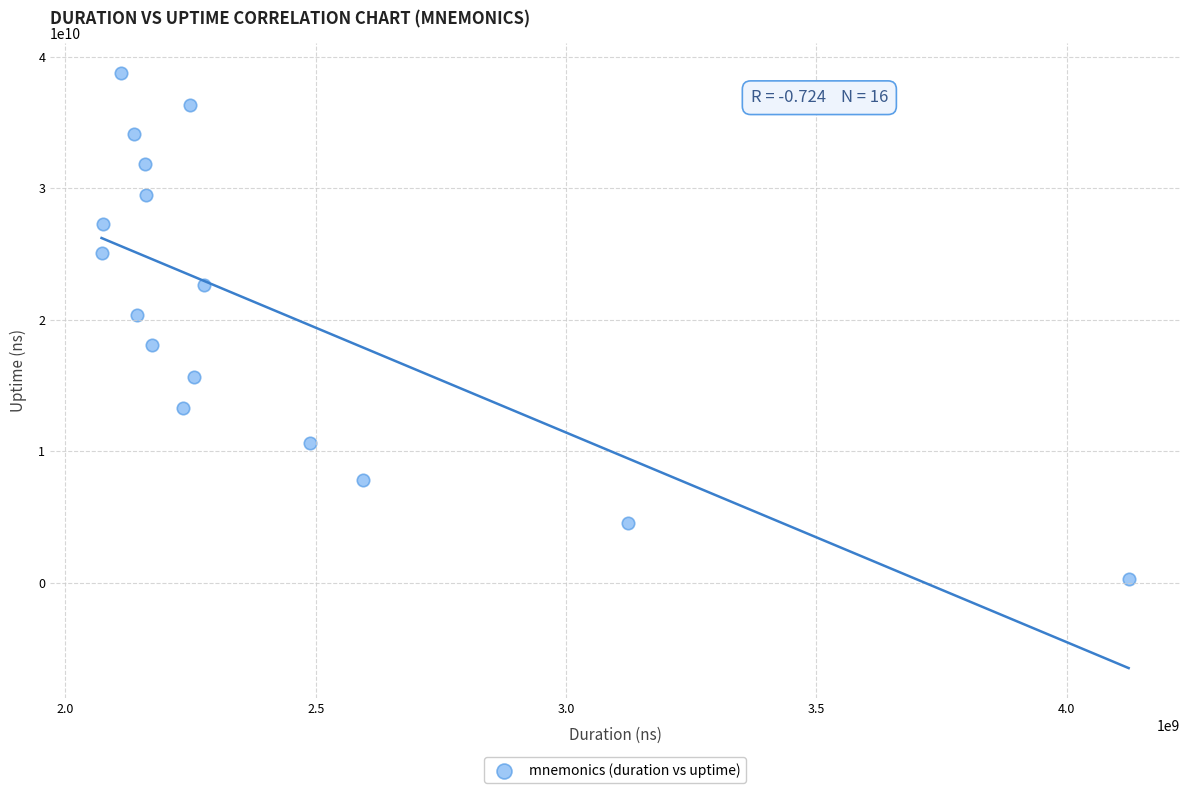

What is the range of X values (max minus min)?

2051020620